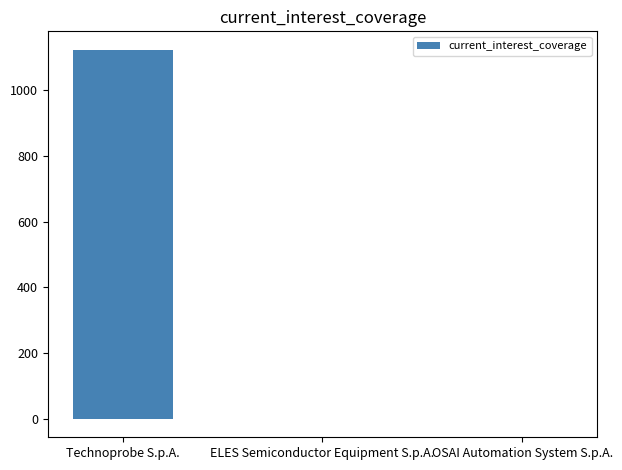

What is the greatest value displayed?

1122.8